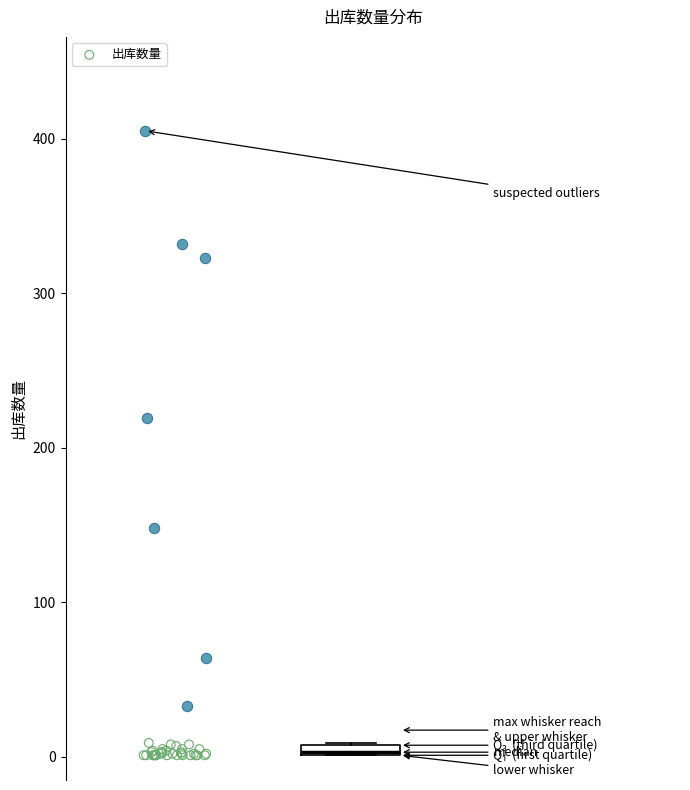

Where is the lower edge of the box on the y-axis? The values are not printed on the chart, so give them approximately, as read against the axis.

0